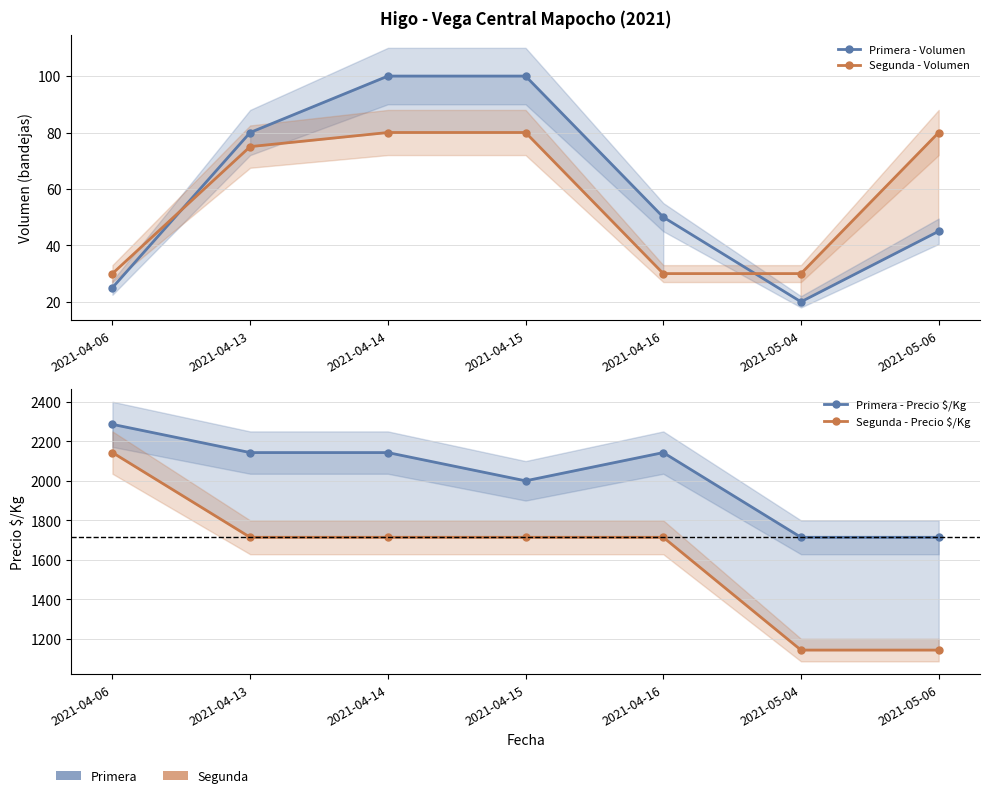

What is the label of the 2nd point from the left?

2021-04-13